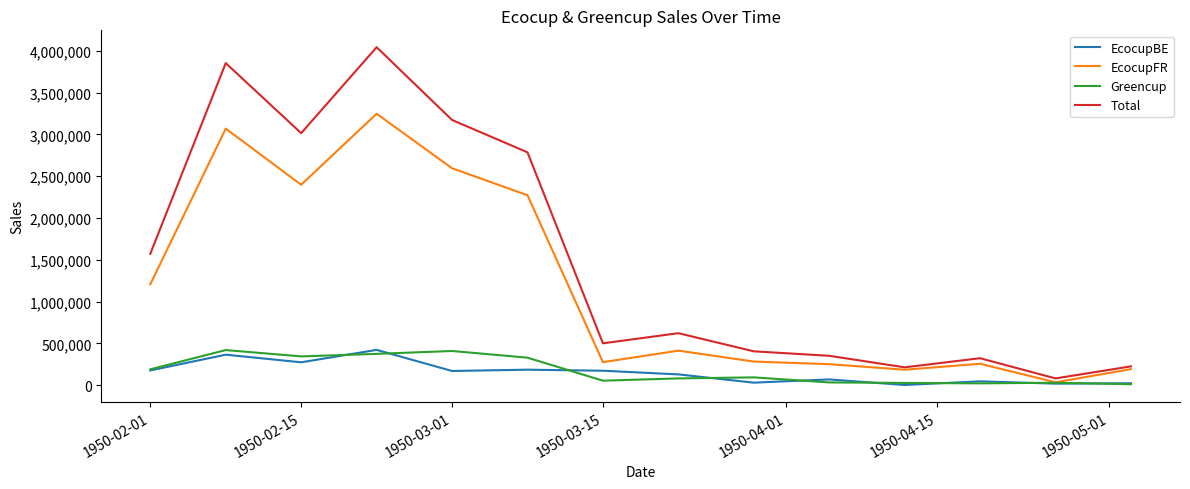

What is the sum of all Total values?

21157261.1